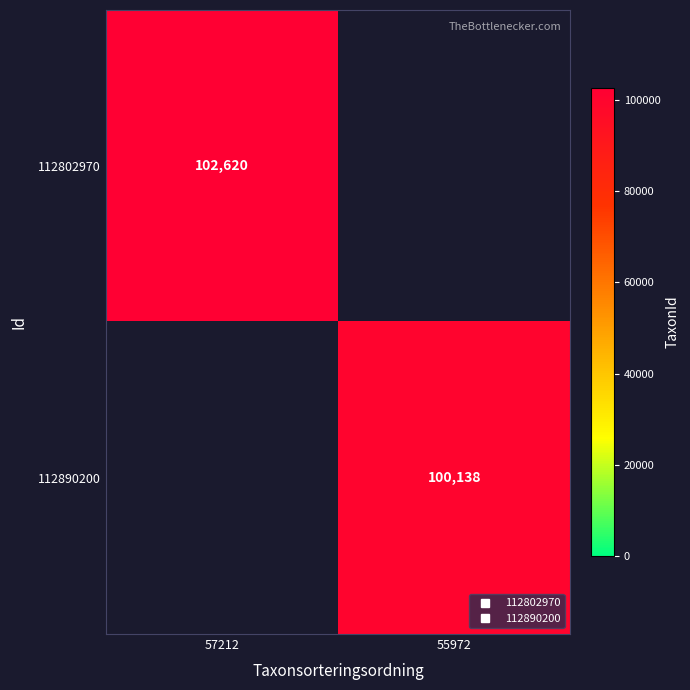

What is the total value across all series at 57212?

102620